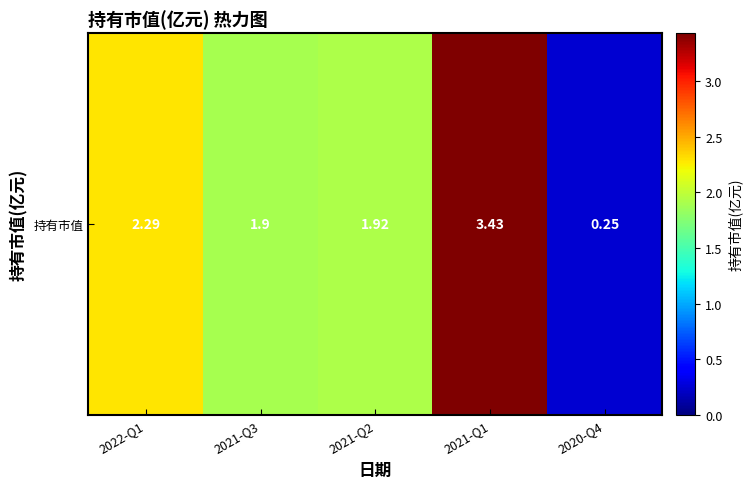

List the labels in order of value, smallest first.

2020-Q4, 2021-Q3, 2021-Q2, 2022-Q1, 2021-Q1